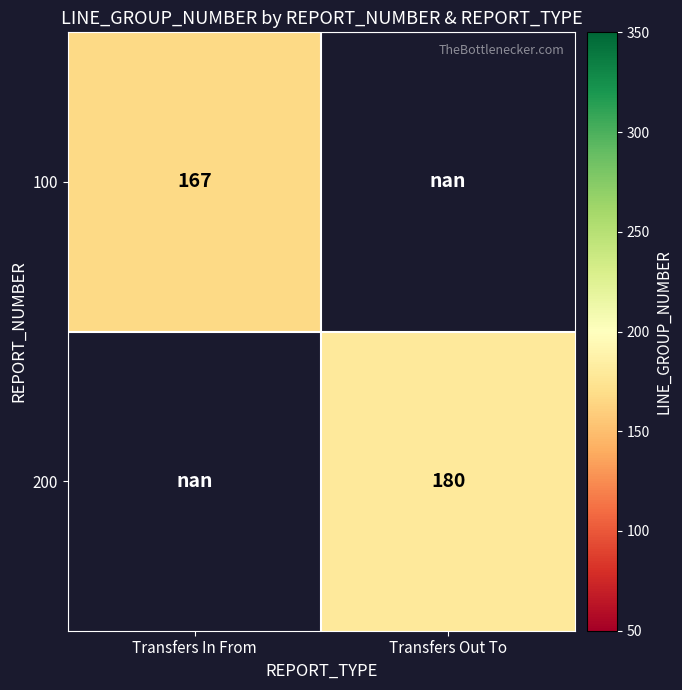

True or false: 100 has a value of 230.0 at Transfers In From.

False